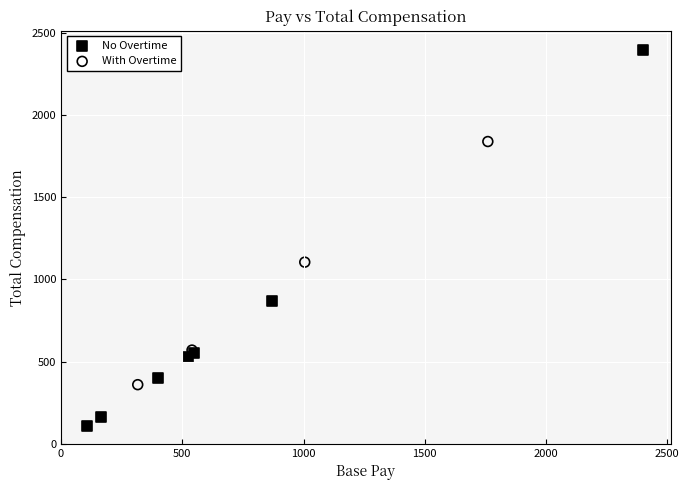

Which series reaches the minimum Y coordinate?

No Overtime